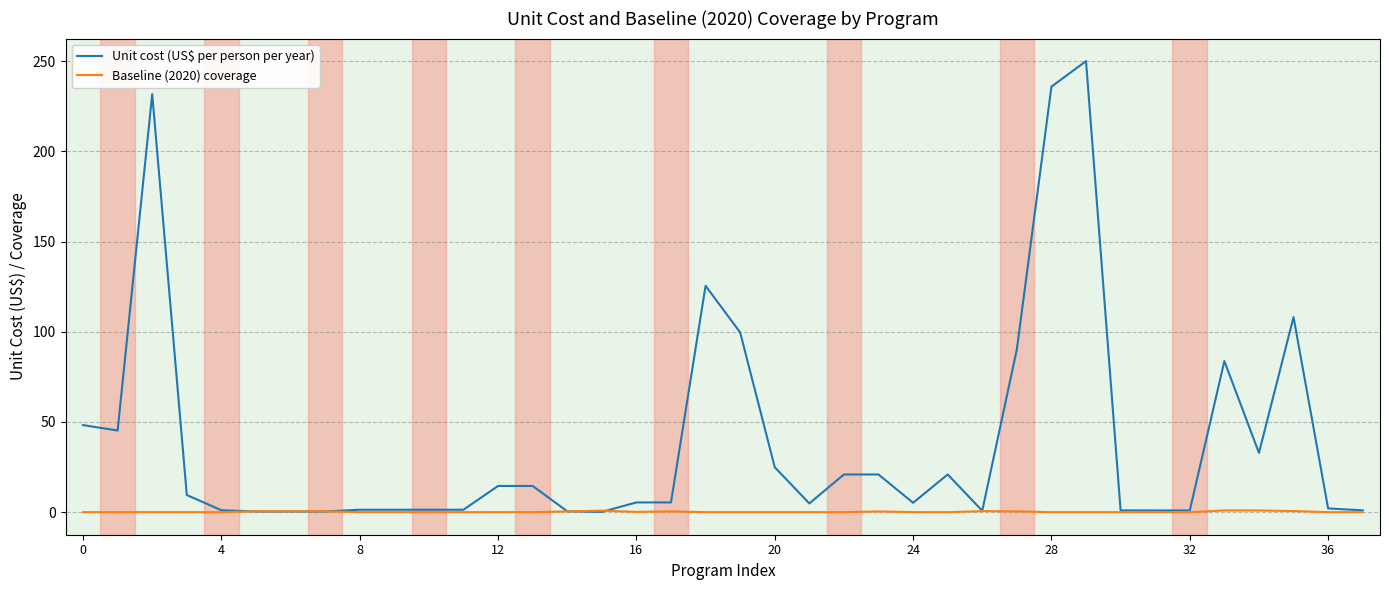

Which series has the largest range (max minus min)?

Unit cost (US$ per person per year)